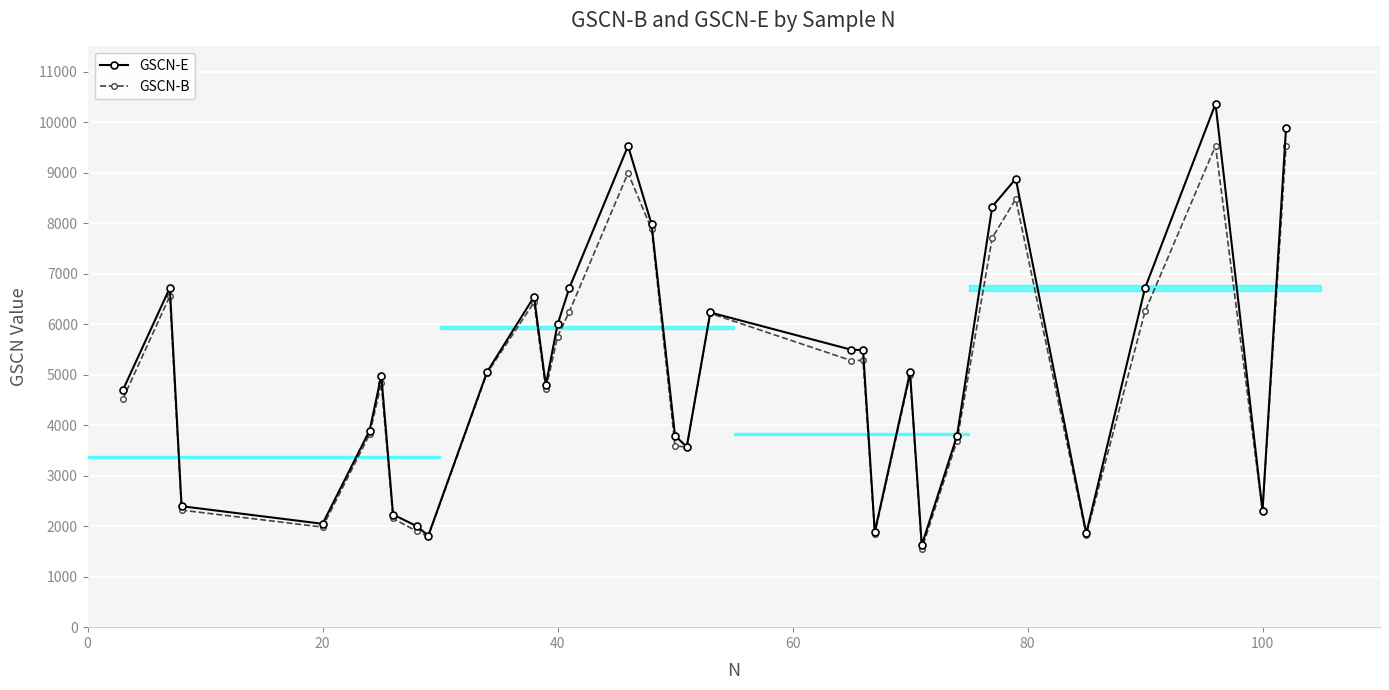

Which series has the widest spread of values?

GSCN-E